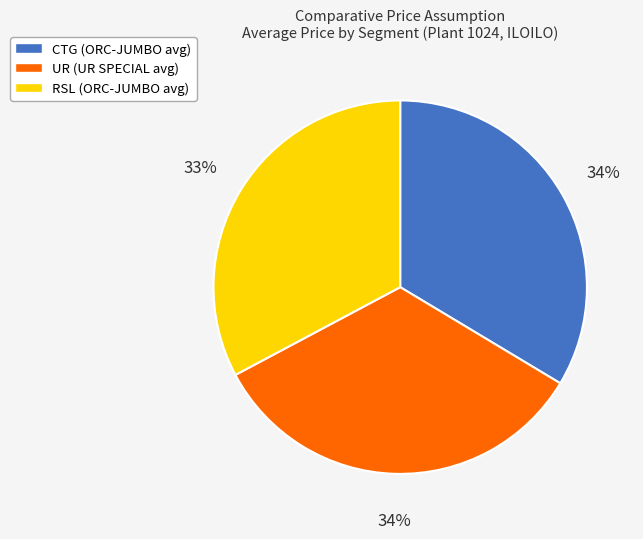

Approximately how many times larger is the value at CTG compared to RSL?

1.0